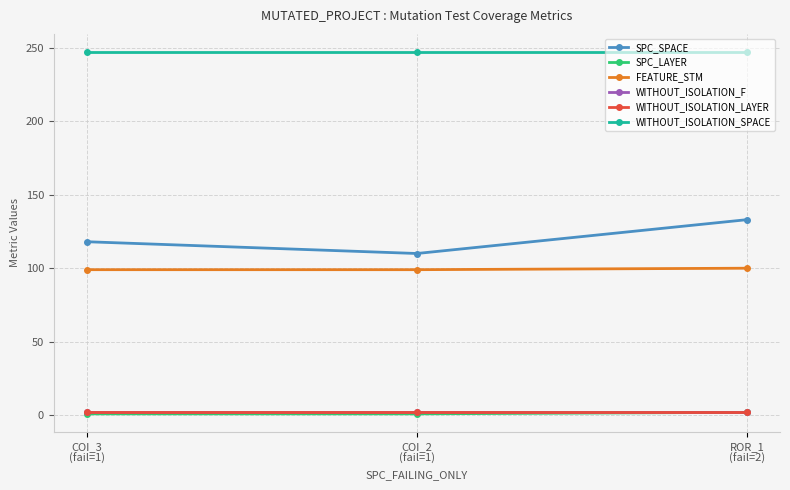

Rank the series at COI_3
(fail=1) from lowest to highest value.

SPC_LAYER, WITHOUT_ISOLATION_F, WITHOUT_ISOLATION_LAYER, FEATURE_STM, SPC_SPACE, WITHOUT_ISOLATION_SPACE